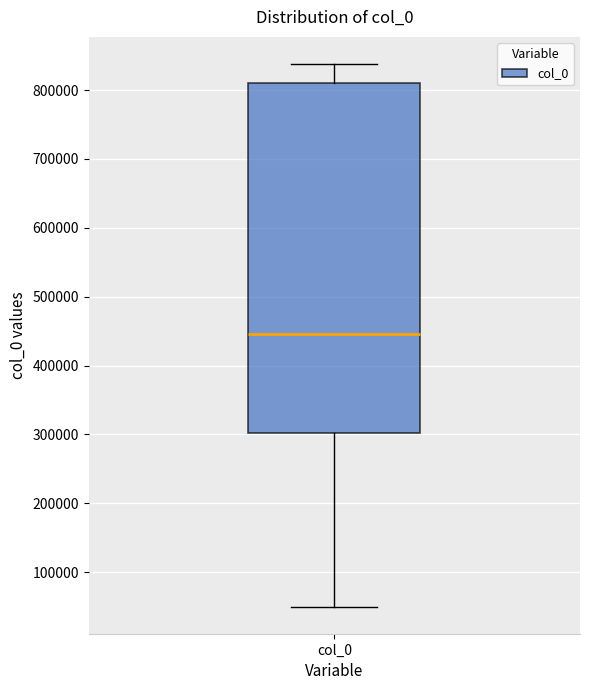

Transcribe this box plot: give where the median line is, the range the box spans, and where the two whiskers end, as read against the y-axis. The values are not printed on the chart, so give them approximately, as read against the axis.

median 450000, box 300000 to 810000, whiskers 50000 to 840000